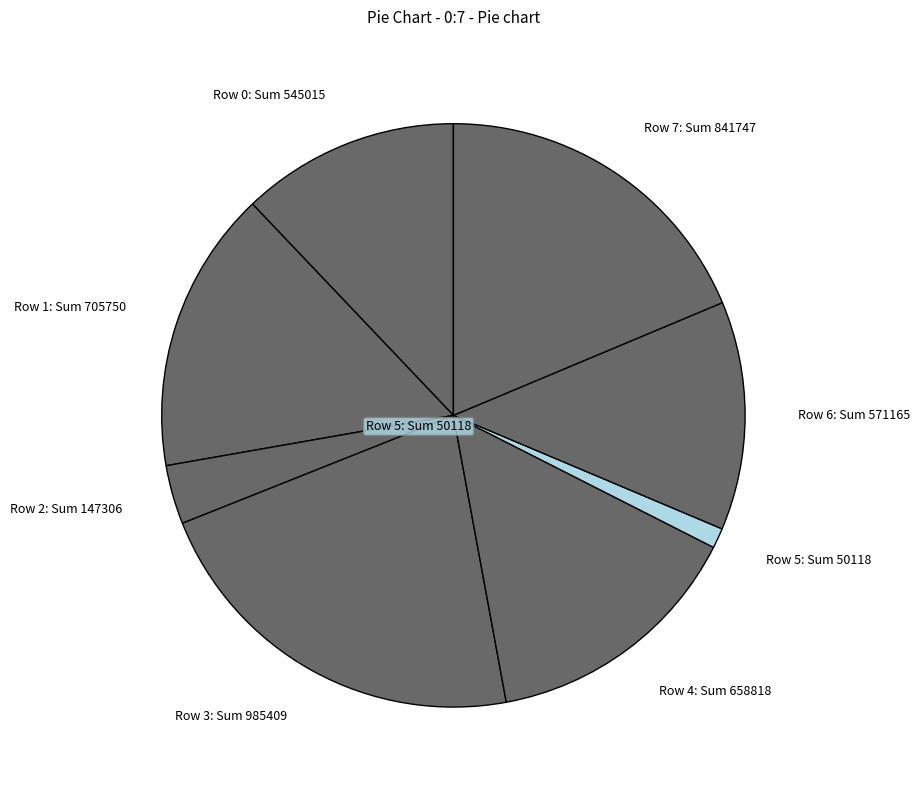

Rank the categories by value from lowest to highest.

Row 5, Row 2, Row 0, Row 6, Row 4, Row 1, Row 7, Row 3